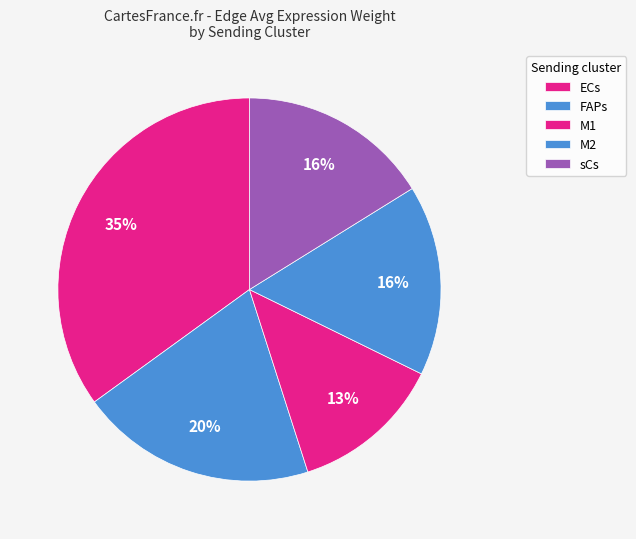

How many slices are in this pie chart?

5